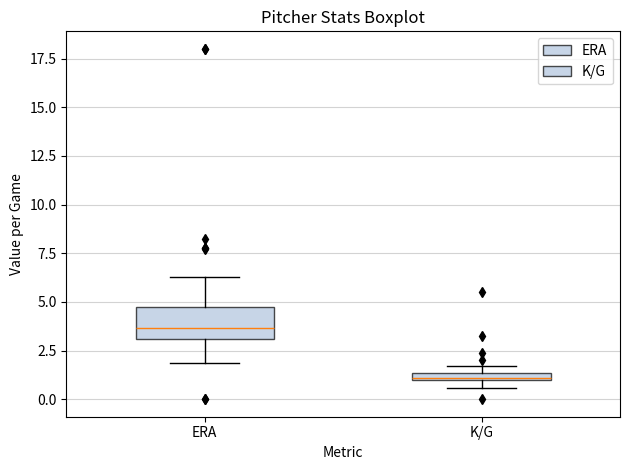

Which box's median line is the lowest?

K/G